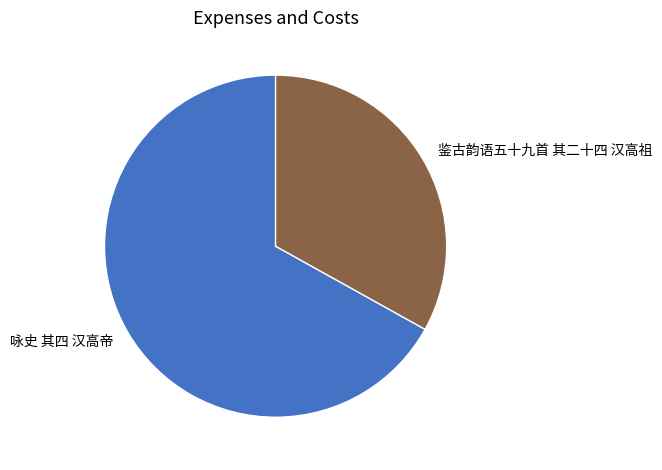

True or false: 咏史 其四 汉高帝 accounts for 73% of the total.

False